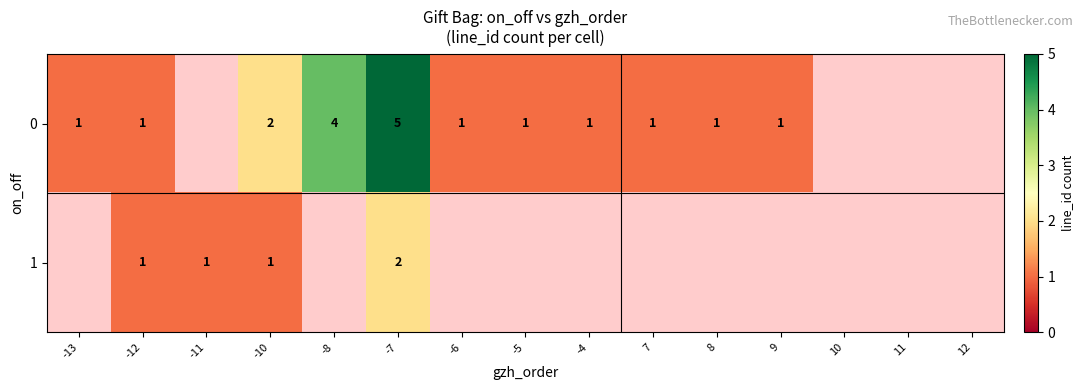

What is the sum of the 0 values at -8 and 9?

5